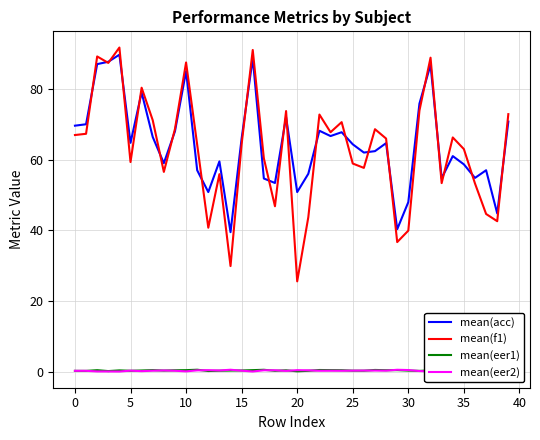

True or false: mean(eer1) and mean(acc) cross at least once.

False